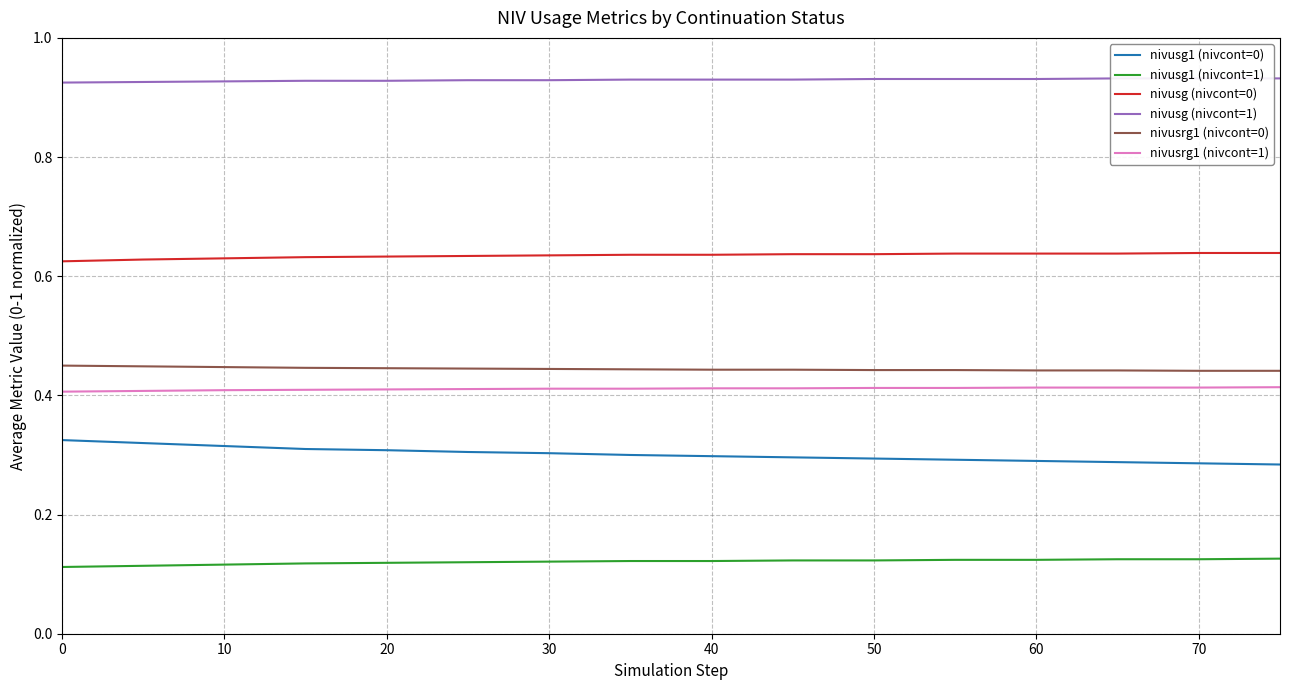

True or false: nivusrg1 (nivcont=1) has a value of 0.6 at 30.

False